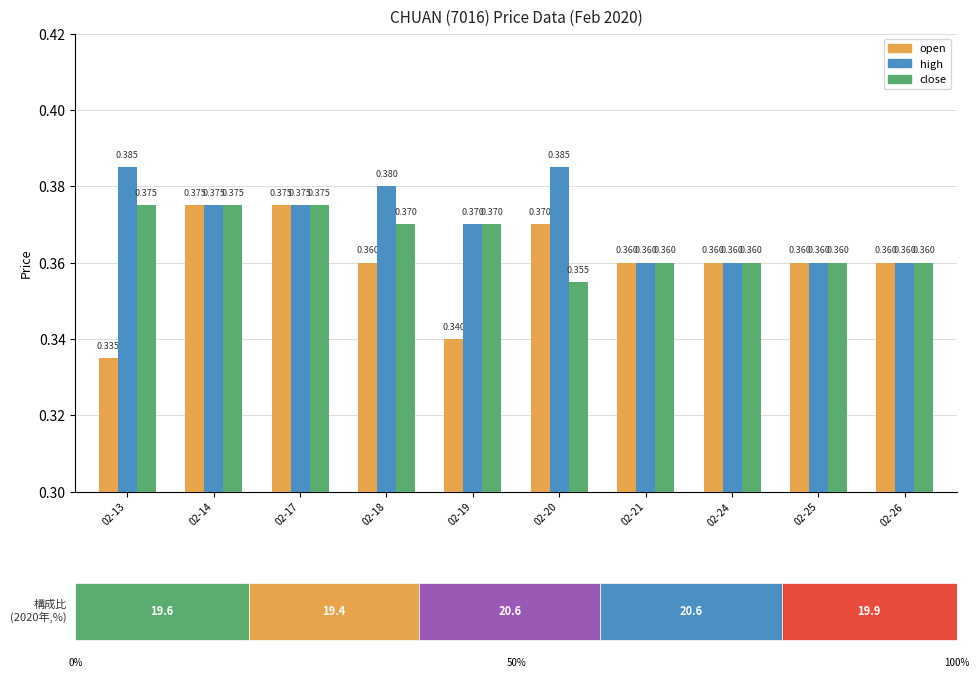

List the series in order of their overall mean, lowest first.

open, close, high